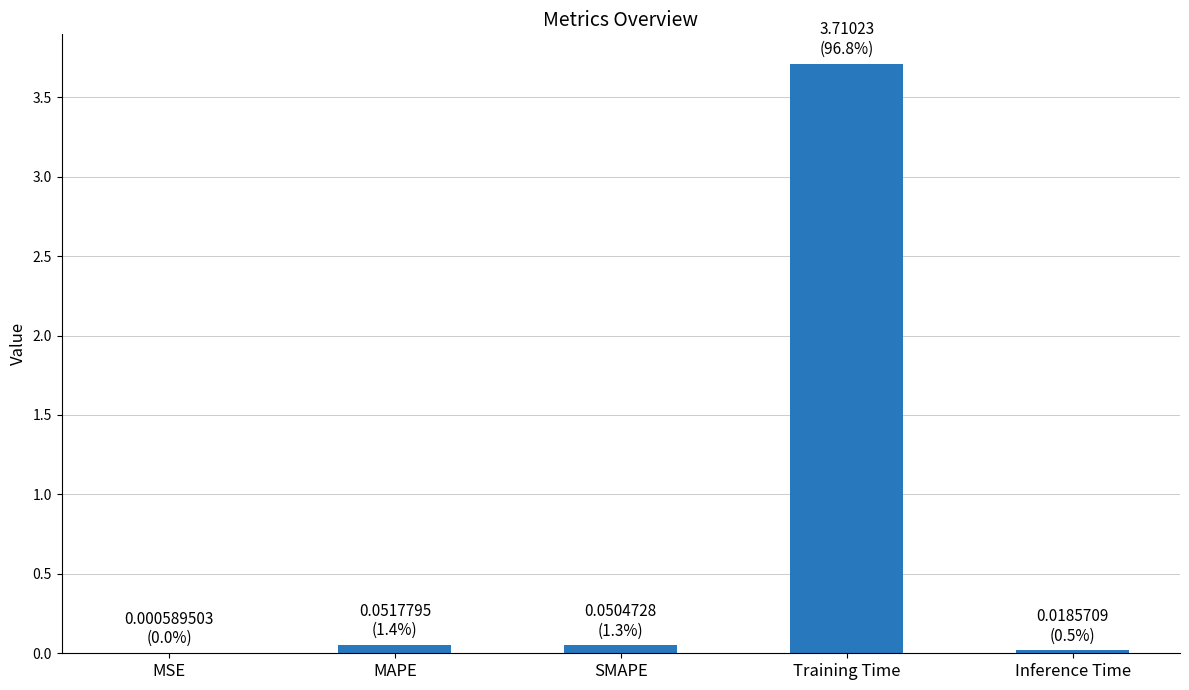

What is the maximum value shown in the chart?

3.7